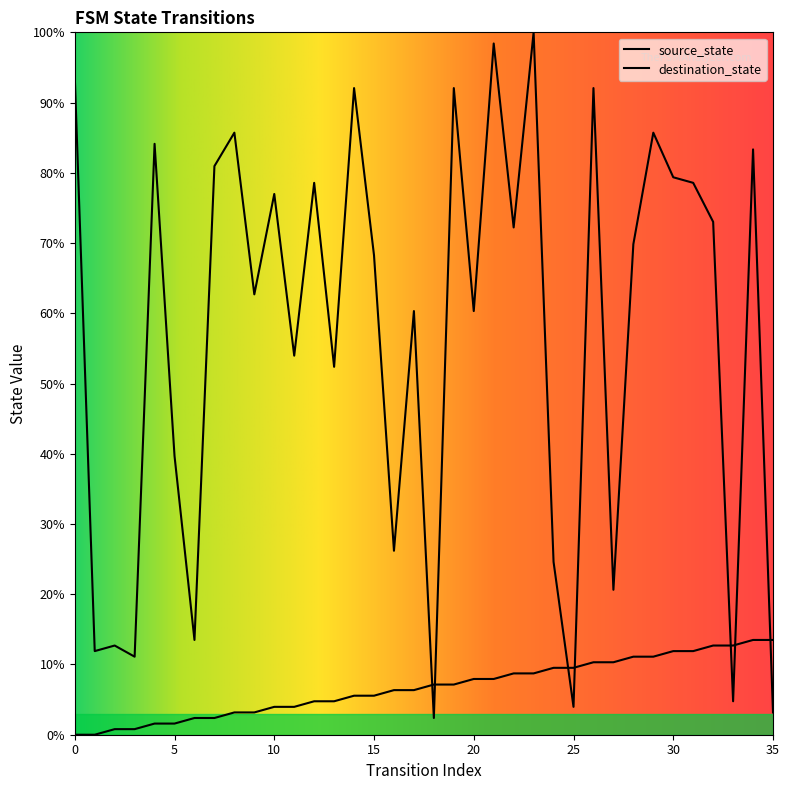

Reading left to right, extract all data points from this chart.

source_state: 0.0	0.0	0.8	0.8	1.6	1.6	2.4	2.4	3.2	3.2	4.0	4.0	4.8	4.8	5.6	5.6	6.3	6.3	7.1	7.1	7.9	7.9	8.7	8.7	9.5	9.5	10.3	10.3	11.1	11.1	11.9	11.9	12.7	12.7	13.5	13.5
destination_state: 93.7	11.9	12.7	11.1	84.1	39.7	13.5	81.0	85.7	62.7	77.0	54.0	78.6	52.4	92.1	68.3	26.2	60.3	2.4	92.1	60.3	98.4	72.2	100.0	24.6	4.0	92.1	20.6	69.8	85.7	79.4	78.6	73.0	4.8	83.3	3.2